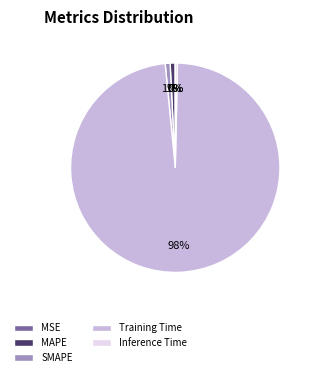

True or false: Training Time accounts for 89% of the total.

False